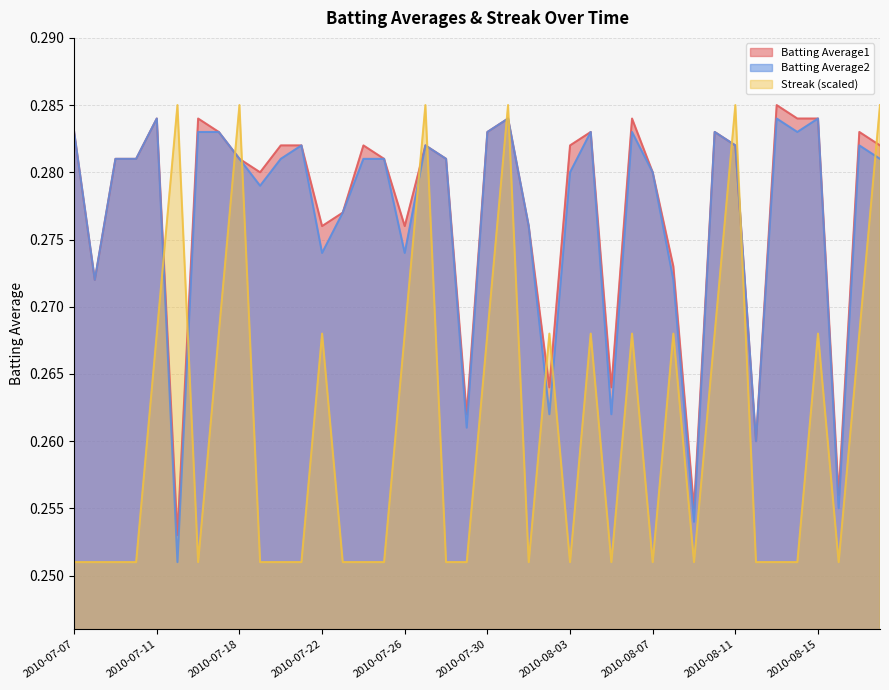

What is the highest value of the Batting Average2 series?

0.3